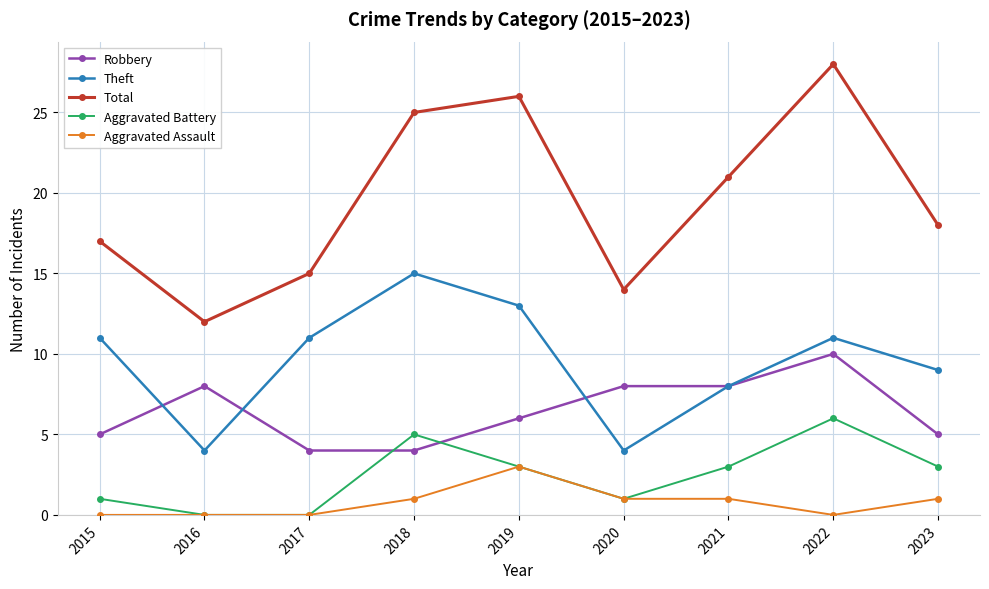

Reading left to right, extract all data points from this chart.

Robbery: 5	8	4	4	6	8	8	10	5
Theft: 11	4	11	15	13	4	8	11	9
Total: 17	12	15	25	26	14	21	28	18
Aggravated Battery: 1	0	0	5	3	1	3	6	3
Aggravated Assault: 0	0	0	1	3	1	1	0	1